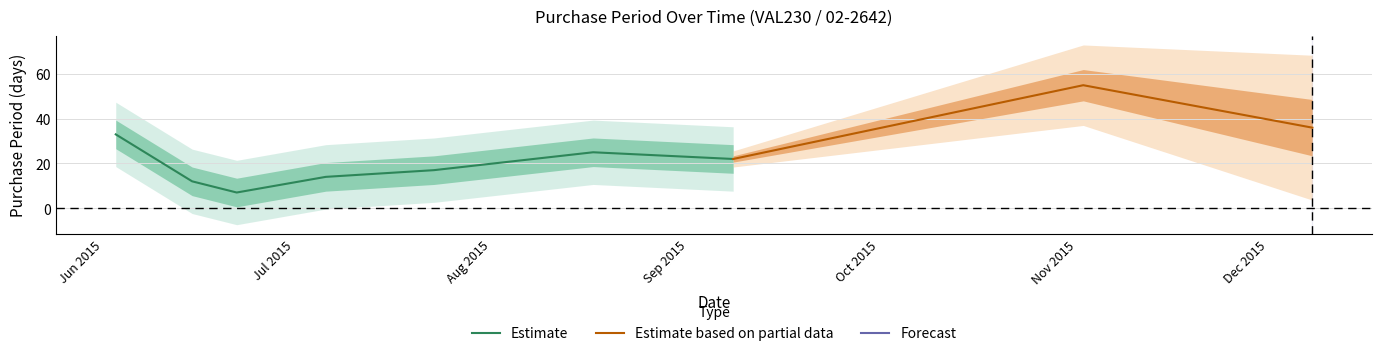

Which category has the lowest value across all series?

2015-06-22